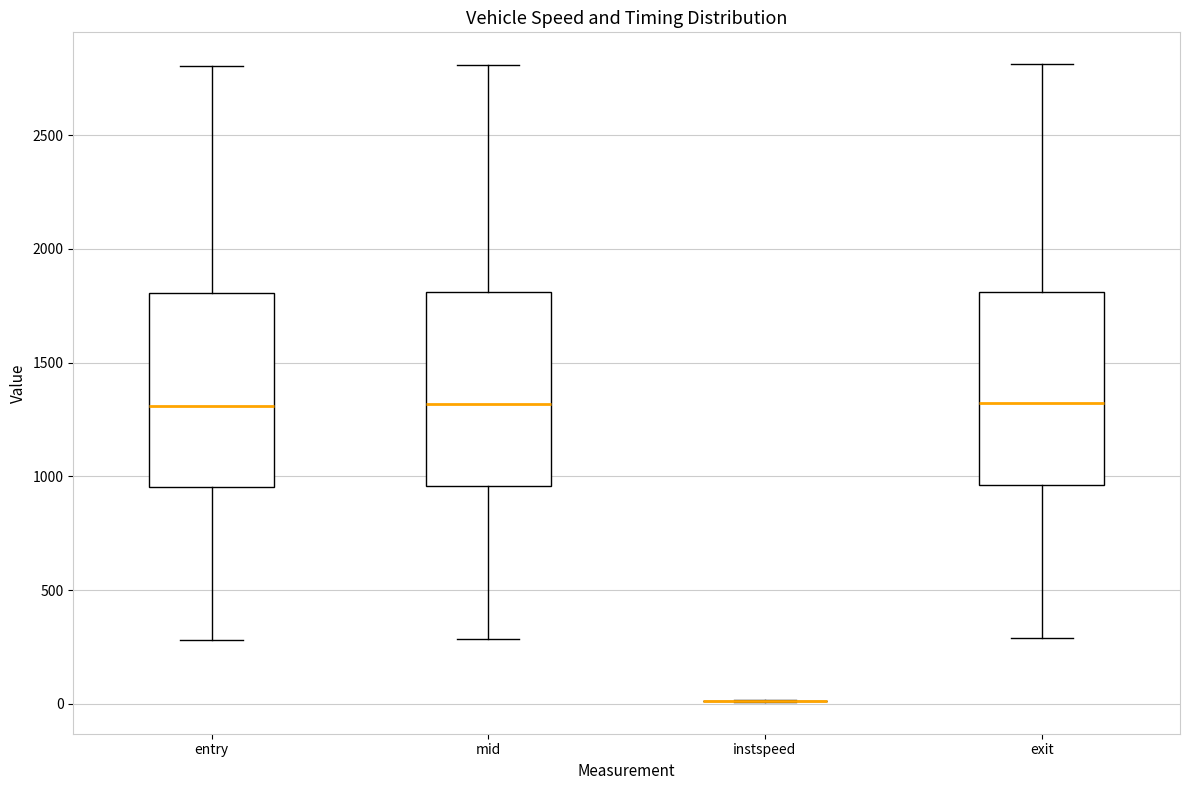

Where does the lower whisker of the box for exit end on the y-axis? The values are not printed on the chart, so give them approximately, as read against the axis.

300